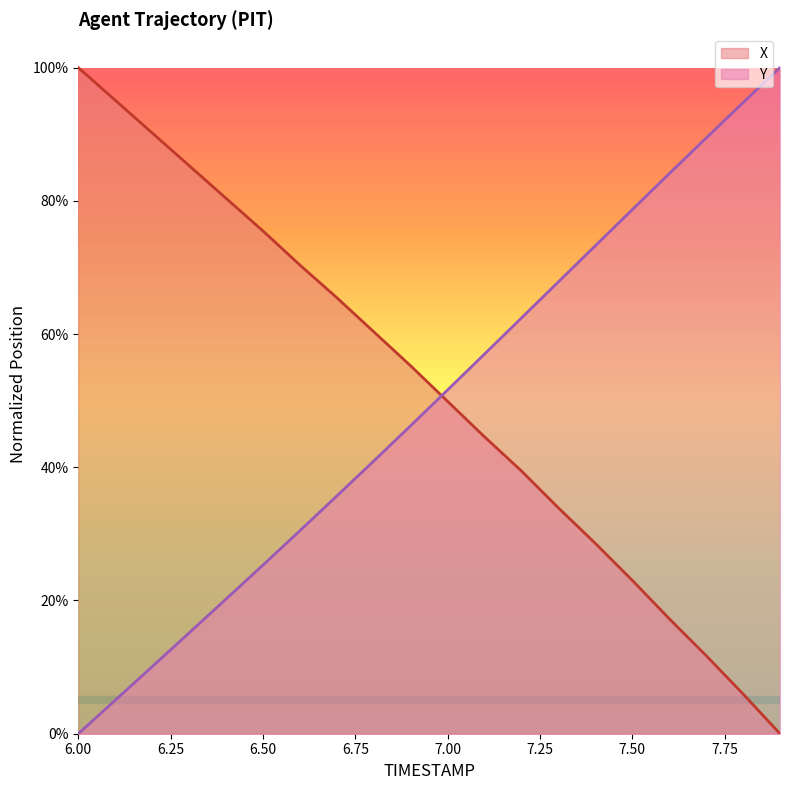

Reading left to right, list all the values displayed in this chart.

X: 6.0=1.0	6.1=1.0	6.2=0.9	6.3=0.9	6.4=0.8	6.5=0.8	6.6=0.7	6.7=0.7	6.8=0.6	6.9=0.6	7.0=0.5	7.1=0.4	7.2=0.4	7.3=0.3	7.4=0.3	7.5=0.2	7.6=0.2	7.7=0.1	7.8=0.1	7.9=0.0
Y: 6.0=0.0	6.1=0.1	6.2=0.1	6.3=0.2	6.4=0.2	6.5=0.3	6.6=0.3	6.7=0.4	6.8=0.4	6.9=0.5	7.0=0.5	7.1=0.6	7.2=0.6	7.3=0.7	7.4=0.7	7.5=0.8	7.6=0.8	7.7=0.9	7.8=0.9	7.9=1.0